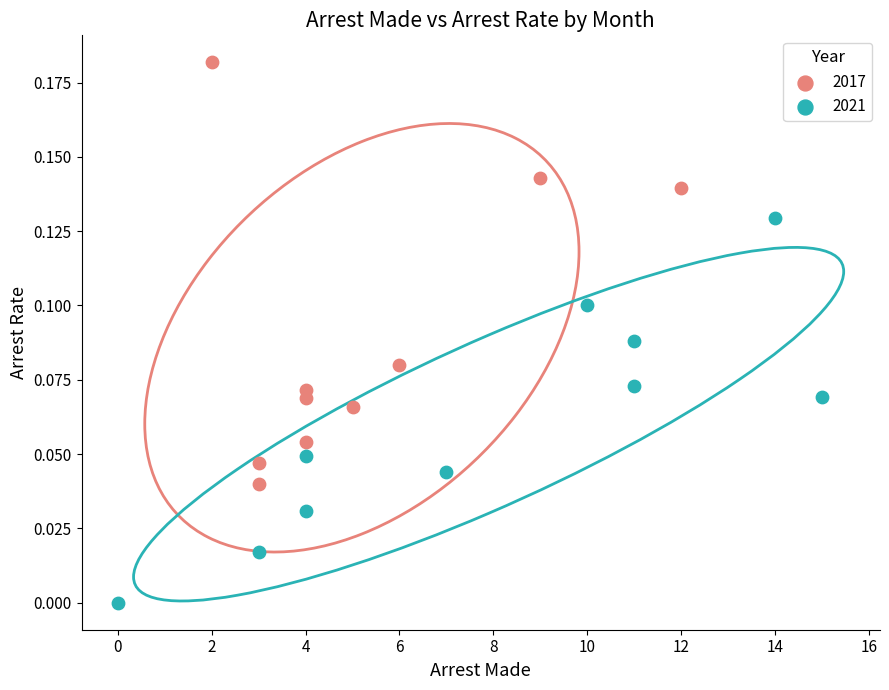

Which series reaches the maximum Y coordinate?

2017